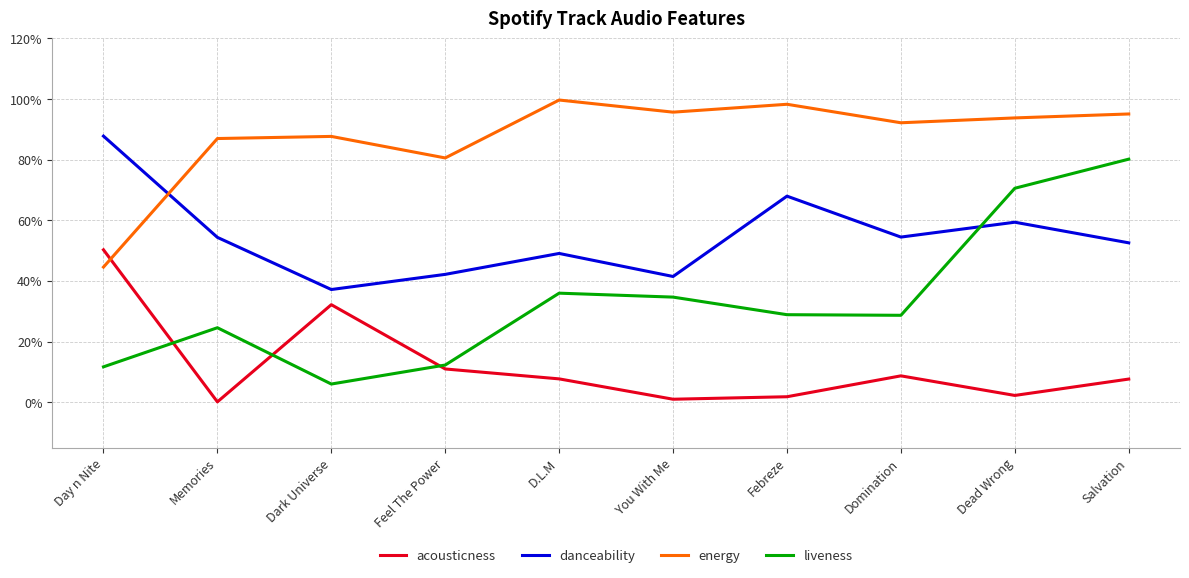

Reading left to right, what are all the values shown in this chart?

acousticness: Day n Nite=0.5	Memories=0.0	Dark Universe=0.3	Feel The Power=0.1	D.L.M=0.1	You With Me=0.0	Febreze=0.0	Domination=0.1	Dead Wrong=0.0	Salvation=0.1
danceability: Day n Nite=0.9	Memories=0.5	Dark Universe=0.4	Feel The Power=0.4	D.L.M=0.5	You With Me=0.4	Febreze=0.7	Domination=0.5	Dead Wrong=0.6	Salvation=0.5
energy: Day n Nite=0.4	Memories=0.9	Dark Universe=0.9	Feel The Power=0.8	D.L.M=1.0	You With Me=1.0	Febreze=1.0	Domination=0.9	Dead Wrong=0.9	Salvation=1.0
liveness: Day n Nite=0.1	Memories=0.2	Dark Universe=0.1	Feel The Power=0.1	D.L.M=0.4	You With Me=0.3	Febreze=0.3	Domination=0.3	Dead Wrong=0.7	Salvation=0.8